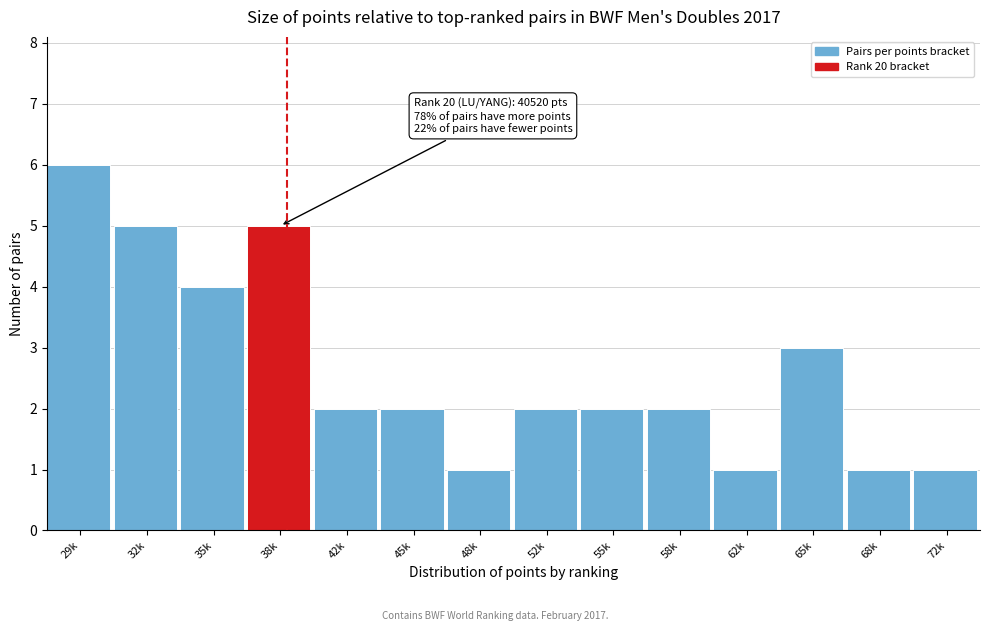

Reading left to right, list all the values displayed in this chart.

6	5	4	5	2	2	1	2	2	2	1	3	1	1